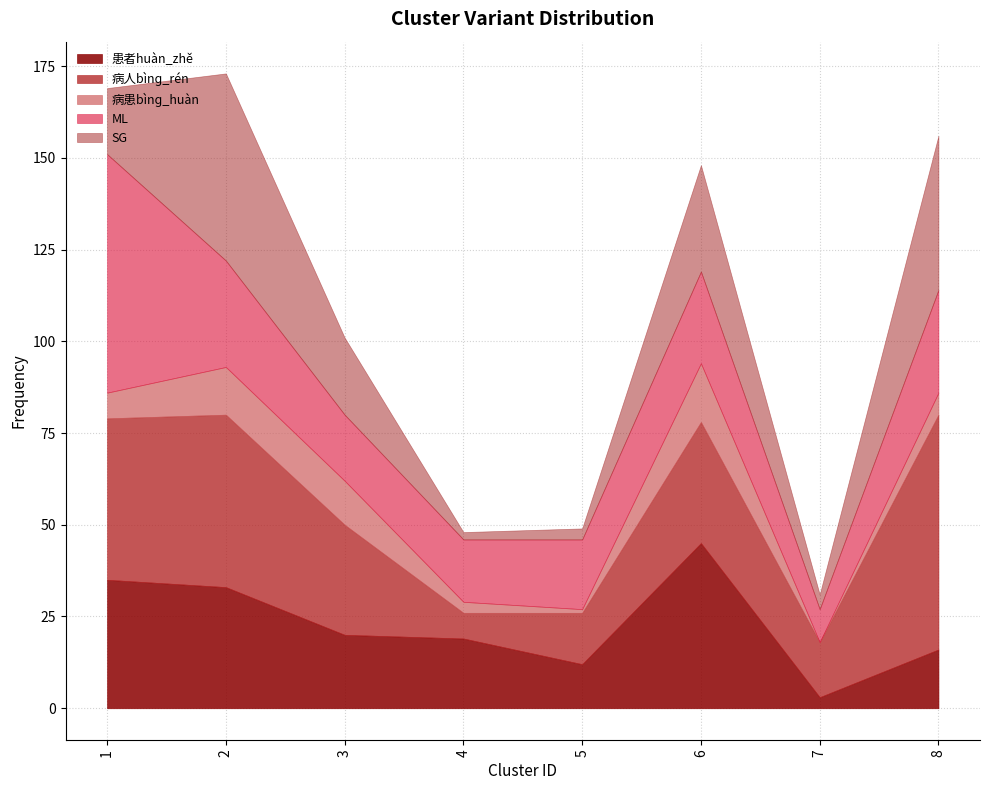

Is it true that 病人bìnɡ_rén equals 84 at 2?

False